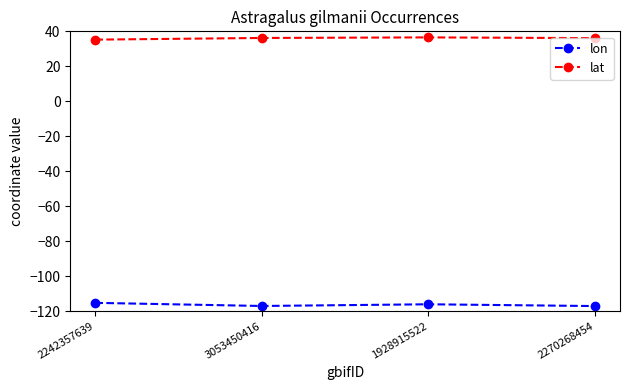

What is the difference between the highest and lowest values at 2270268454?

153.3